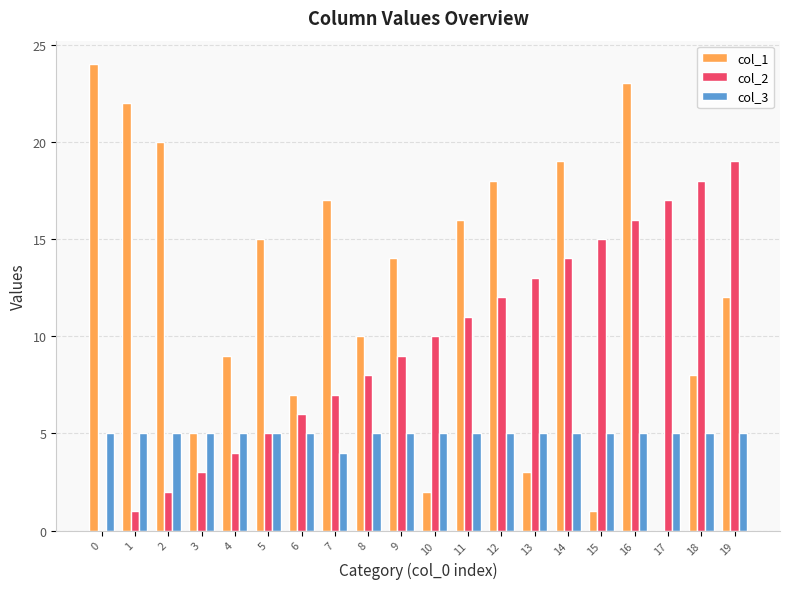

How many data points does each series have?

20